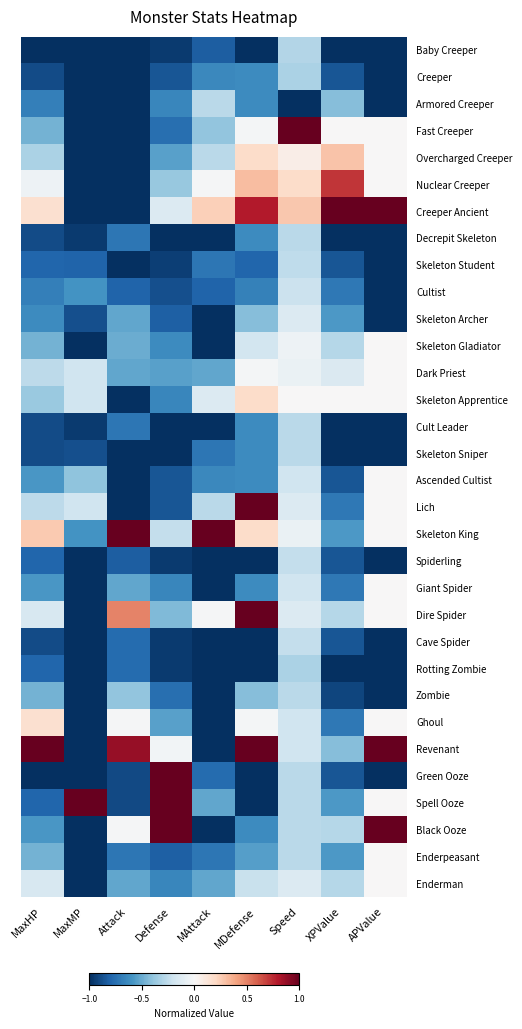

Reading left to right, extract all data points from this chart.

Baby Creeper: MaxHP=-1.0	MaxMP=-1.0	Attack=-1.0	Defense=-1.0	MAttack=-0.8	MDefense=-1.0	Speed=-0.3	XPValue=-1.0	APValue=-1.0
Creeper: MaxHP=-0.9	MaxMP=-1.0	Attack=-1.0	Defense=-0.9	MAttack=-0.6	MDefense=-0.6	Speed=-0.3	XPValue=-0.9	APValue=-1.0
Armored Creeper: MaxHP=-0.7	MaxMP=-1.0	Attack=-1.0	Defense=-0.6	MAttack=-0.3	MDefense=-0.6	Speed=-1.0	XPValue=-0.4	APValue=-1.0
Fast Creeper: MaxHP=-0.5	MaxMP=-1.0	Attack=-1.0	Defense=-0.8	MAttack=-0.4	MDefense=-0.0	Speed=1.0	XPValue=0.0	APValue=0.0
Overcharged Creeper: MaxHP=-0.3	MaxMP=-1.0	Attack=-1.0	Defense=-0.5	MAttack=-0.3	MDefense=0.2	Speed=0.1	XPValue=0.3	APValue=0.0
Nuclear Creeper: MaxHP=-0.1	MaxMP=-1.0	Attack=-1.0	Defense=-0.4	MAttack=-0.0	MDefense=0.3	Speed=0.2	XPValue=0.7	APValue=0.0
Creeper Ancient: MaxHP=0.2	MaxMP=-1.0	Attack=-1.0	Defense=-0.1	MAttack=0.2	MDefense=0.8	Speed=0.3	XPValue=1.0	APValue=1.0
Decrepit Skeleton: MaxHP=-0.9	MaxMP=-1.0	Attack=-0.7	Defense=-1.0	MAttack=-1.0	MDefense=-0.6	Speed=-0.3	XPValue=-1.0	APValue=-1.0
Skeleton Student: MaxHP=-0.8	MaxMP=-0.8	Attack=-1.0	Defense=-0.9	MAttack=-0.7	MDefense=-0.8	Speed=-0.3	XPValue=-0.9	APValue=-1.0
Cultist: MaxHP=-0.7	MaxMP=-0.6	Attack=-0.8	Defense=-0.9	MAttack=-0.8	MDefense=-0.7	Speed=-0.2	XPValue=-0.7	APValue=-1.0
Skeleton Archer: MaxHP=-0.6	MaxMP=-0.9	Attack=-0.5	Defense=-0.8	MAttack=-1.0	MDefense=-0.4	Speed=-0.1	XPValue=-0.6	APValue=-1.0
Skeleton Gladiator: MaxHP=-0.5	MaxMP=-1.0	Attack=-0.5	Defense=-0.6	MAttack=-1.0	MDefense=-0.2	Speed=-0.1	XPValue=-0.3	APValue=0.0
Dark Priest: MaxHP=-0.3	MaxMP=-0.2	Attack=-0.5	Defense=-0.5	MAttack=-0.5	MDefense=-0.0	Speed=-0.1	XPValue=-0.1	APValue=0.0
Skeleton Apprentice: MaxHP=-0.4	MaxMP=-0.2	Attack=-1.0	Defense=-0.6	MAttack=-0.1	MDefense=0.2	Speed=0.0	XPValue=0.0	APValue=0.0
Cult Leader: MaxHP=-0.9	MaxMP=-1.0	Attack=-0.7	Defense=-1.0	MAttack=-1.0	MDefense=-0.6	Speed=-0.3	XPValue=-1.0	APValue=-1.0
Skeleton Sniper: MaxHP=-0.9	MaxMP=-0.9	Attack=-1.0	Defense=-1.0	MAttack=-0.7	MDefense=-0.6	Speed=-0.3	XPValue=-1.0	APValue=-1.0
Ascended Cultist: MaxHP=-0.6	MaxMP=-0.4	Attack=-1.0	Defense=-0.9	MAttack=-0.6	MDefense=-0.6	Speed=-0.2	XPValue=-0.9	APValue=0.0
Lich: MaxHP=-0.3	MaxMP=-0.2	Attack=-1.0	Defense=-0.9	MAttack=-0.3	MDefense=1.0	Speed=-0.1	XPValue=-0.7	APValue=0.0
Skeleton King: MaxHP=0.3	MaxMP=-0.6	Attack=1.0	Defense=-0.2	MAttack=1.0	MDefense=0.2	Speed=-0.1	XPValue=-0.6	APValue=0.0
Spiderling: MaxHP=-0.8	MaxMP=-1.0	Attack=-0.8	Defense=-1.0	MAttack=-1.0	MDefense=-1.0	Speed=-0.2	XPValue=-0.9	APValue=-1.0
Giant Spider: MaxHP=-0.6	MaxMP=-1.0	Attack=-0.5	Defense=-0.6	MAttack=-1.0	MDefense=-0.6	Speed=-0.2	XPValue=-0.7	APValue=0.0
Dire Spider: MaxHP=-0.2	MaxMP=-1.0	Attack=0.5	Defense=-0.4	MAttack=-0.0	MDefense=1.0	Speed=-0.1	XPValue=-0.3	APValue=0.0
Cave Spider: MaxHP=-0.9	MaxMP=-1.0	Attack=-0.8	Defense=-1.0	MAttack=-1.0	MDefense=-1.0	Speed=-0.2	XPValue=-0.9	APValue=-1.0
Rotting Zombie: MaxHP=-0.8	MaxMP=-1.0	Attack=-0.8	Defense=-1.0	MAttack=-1.0	MDefense=-1.0	Speed=-0.3	XPValue=-1.0	APValue=-1.0
Zombie: MaxHP=-0.5	MaxMP=-1.0	Attack=-0.4	Defense=-0.8	MAttack=-1.0	MDefense=-0.4	Speed=-0.3	XPValue=-0.9	APValue=-1.0
Ghoul: MaxHP=0.2	MaxMP=-1.0	Attack=-0.0	Defense=-0.5	MAttack=-1.0	MDefense=-0.0	Speed=-0.2	XPValue=-0.7	APValue=0.0
Revenant: MaxHP=1.0	MaxMP=-1.0	Attack=0.9	Defense=-0.0	MAttack=-1.0	MDefense=1.0	Speed=-0.2	XPValue=-0.4	APValue=1.0
Green Ooze: MaxHP=-1.0	MaxMP=-1.0	Attack=-0.9	Defense=1.0	MAttack=-0.8	MDefense=-1.0	Speed=-0.3	XPValue=-0.9	APValue=-1.0
Spell Ooze: MaxHP=-0.8	MaxMP=1.0	Attack=-0.9	Defense=1.0	MAttack=-0.5	MDefense=-1.0	Speed=-0.3	XPValue=-0.6	APValue=0.0
Black Ooze: MaxHP=-0.6	MaxMP=-1.0	Attack=-0.0	Defense=1.0	MAttack=-1.0	MDefense=-0.6	Speed=-0.3	XPValue=-0.3	APValue=1.0
Enderpeasant: MaxHP=-0.5	MaxMP=-1.0	Attack=-0.7	Defense=-0.8	MAttack=-0.7	MDefense=-0.6	Speed=-0.3	XPValue=-0.6	APValue=0.0
Enderman: MaxHP=-0.2	MaxMP=-1.0	Attack=-0.5	Defense=-0.6	MAttack=-0.5	MDefense=-0.2	Speed=-0.1	XPValue=-0.3	APValue=0.0